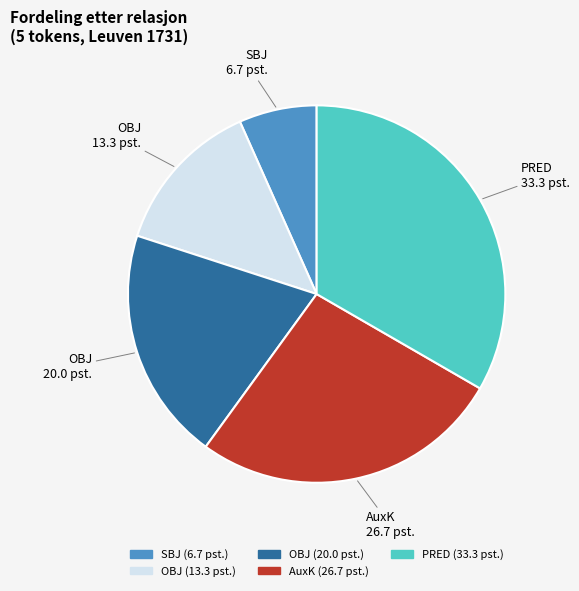

Is there a majority slice in this chart?

No